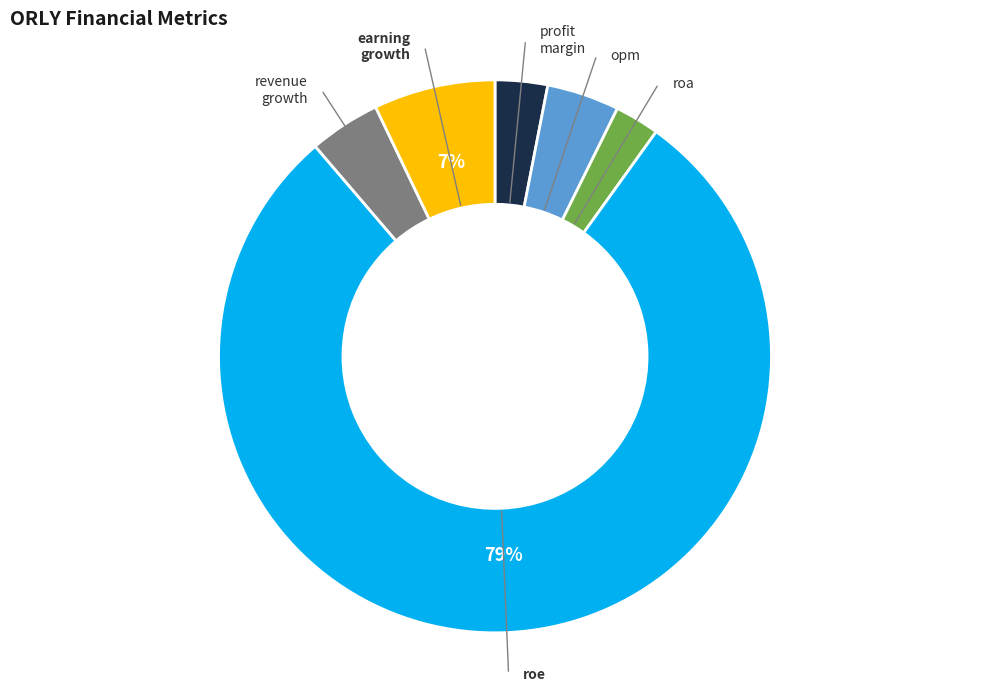

To the nearest percent, what is the average slice percentage?

17%